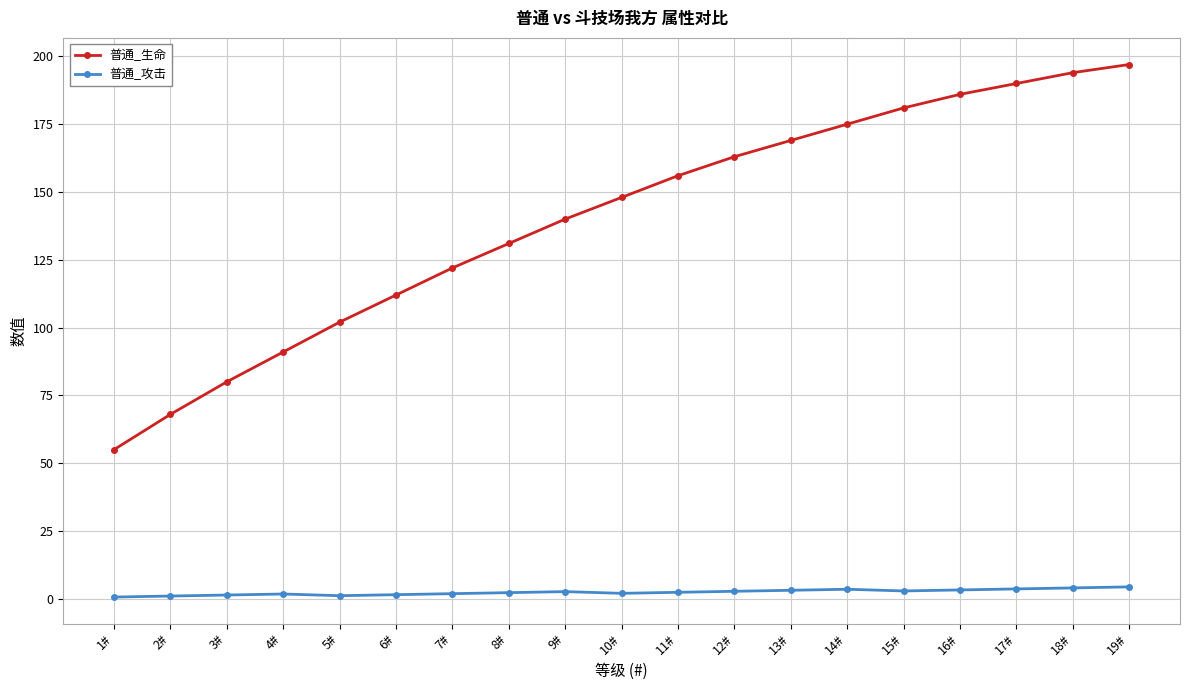

Which series changed the most between 15# and 16#?

普通_生命